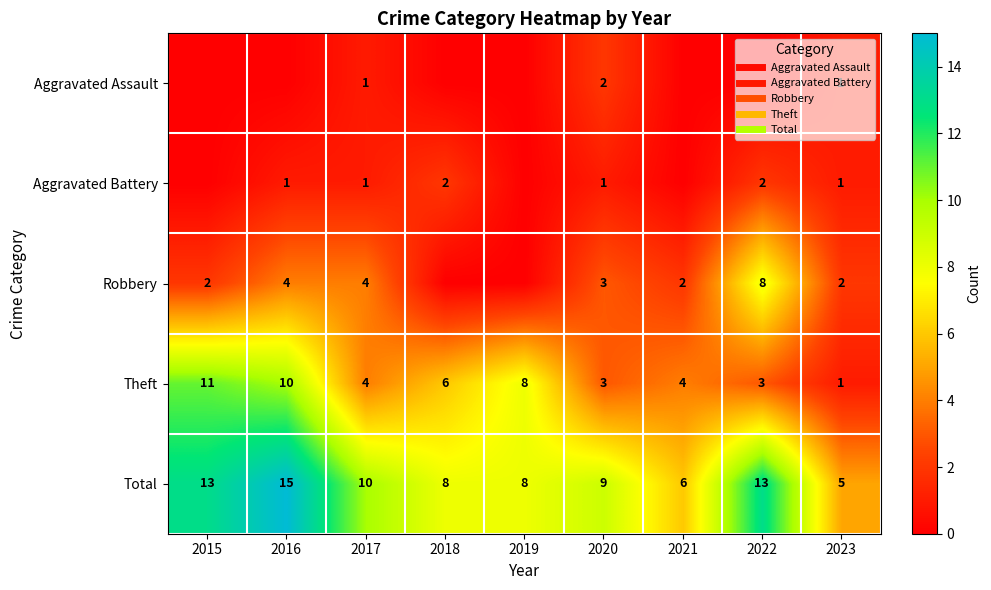

How many Theft values are between 3 and 8?

6